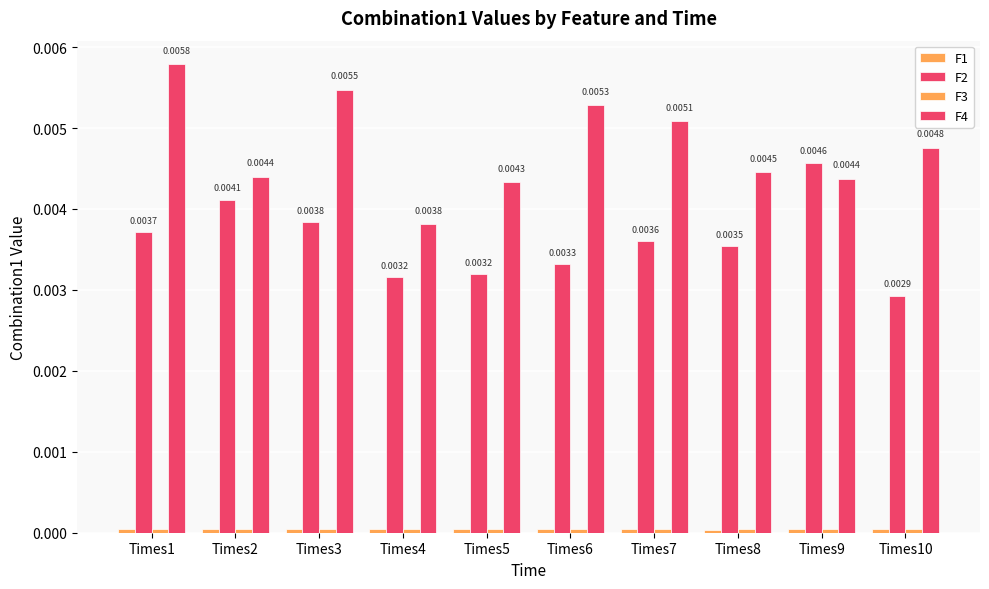

Which series changed the most between Times5 and Times9?

F2